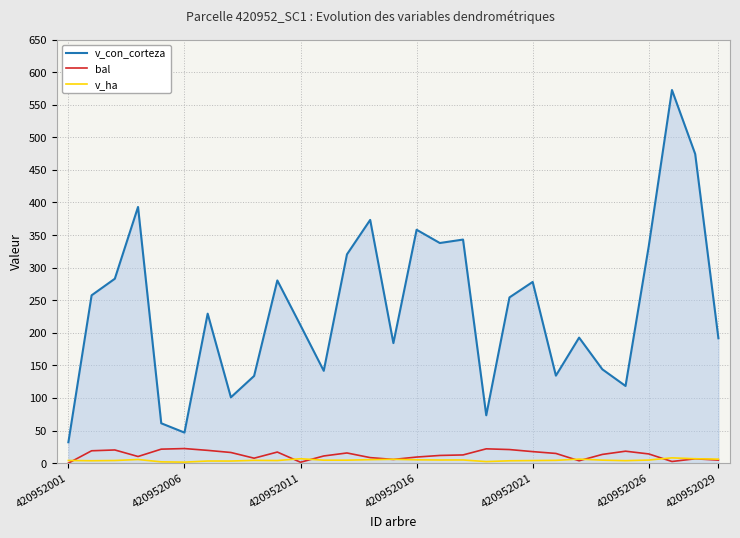

Which series has the largest range (max minus min)?

v_con_corteza